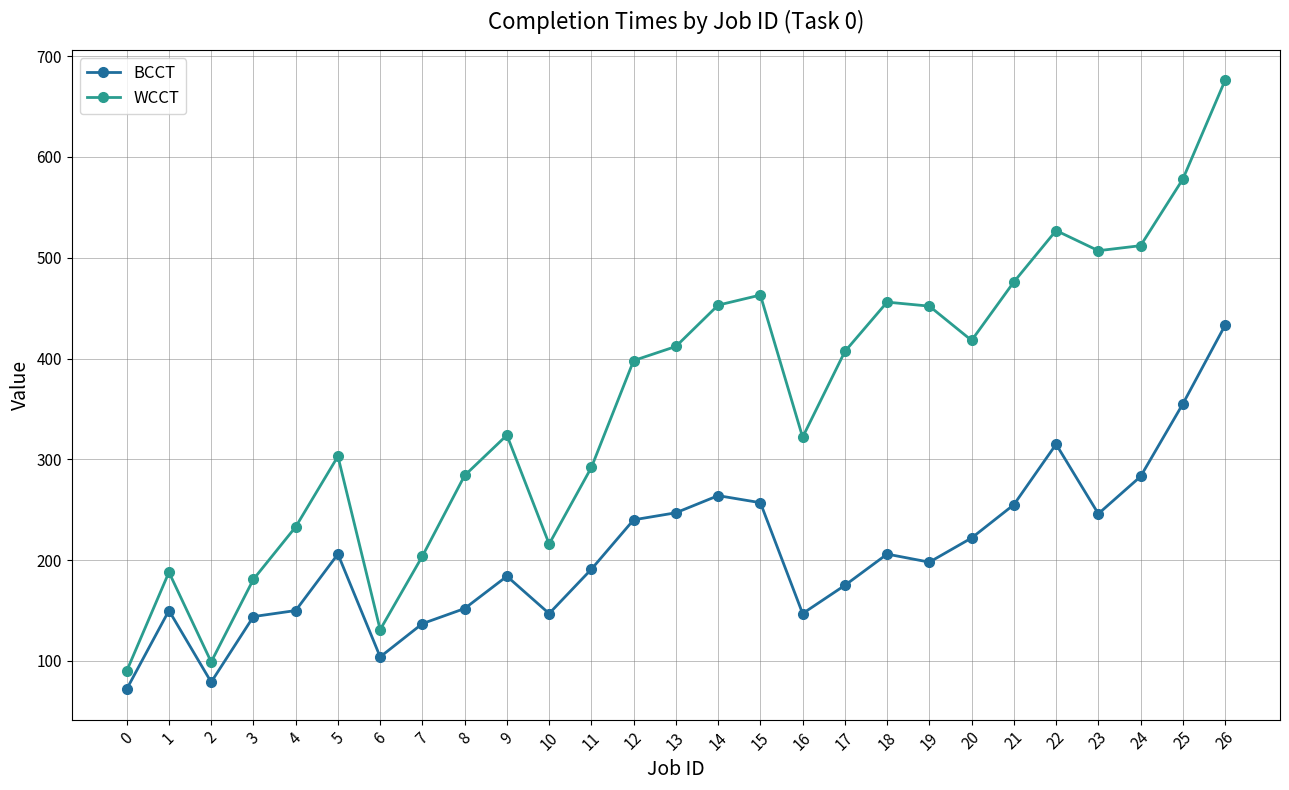

True or false: BCCT and WCCT intersect in this chart.

False